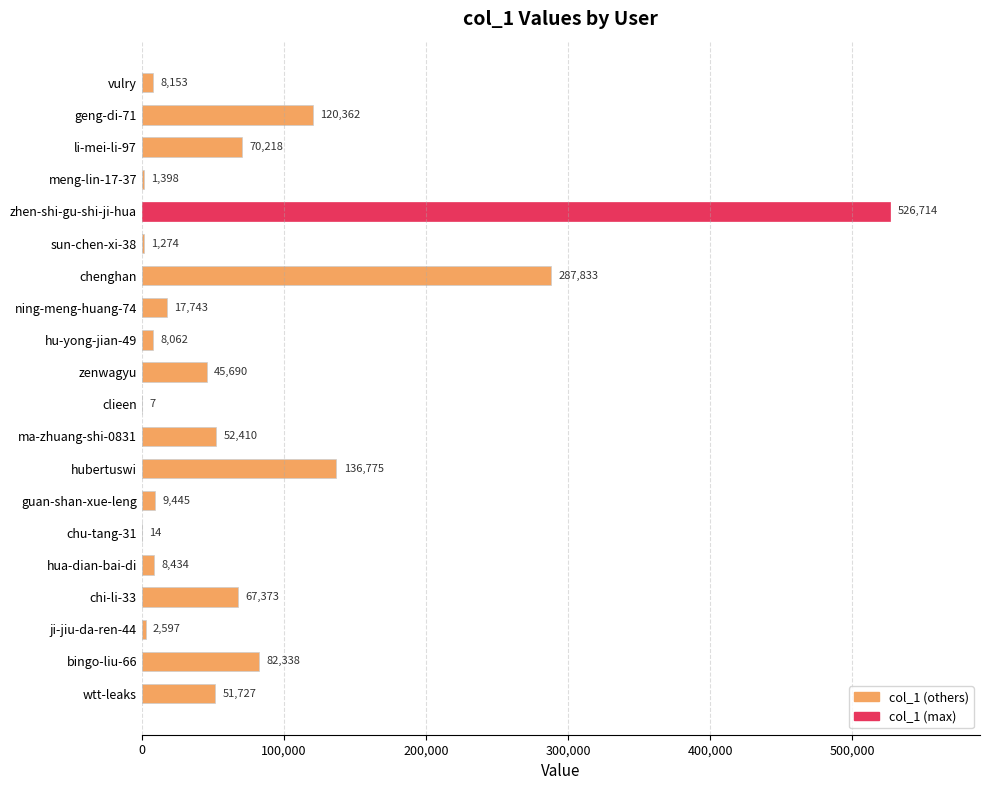

Which has a higher value, hua-dian-bai-di or meng-lin-17-37?

hua-dian-bai-di